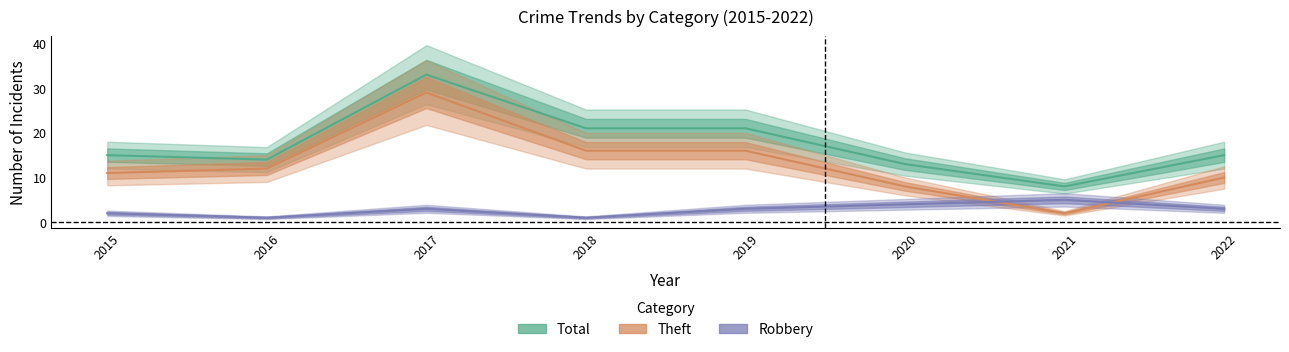

What are all the series names shown in the legend?

Total, Theft, Robbery